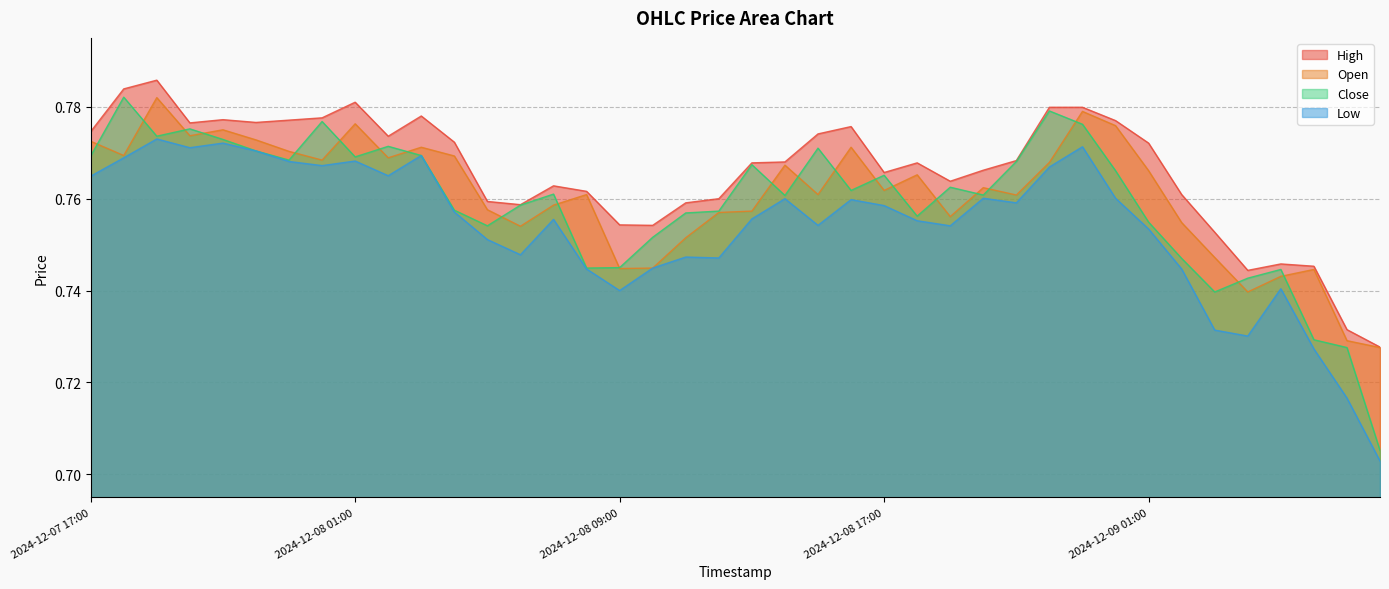

Which category has the highest value in the Close series?

2024-12-07 18:00